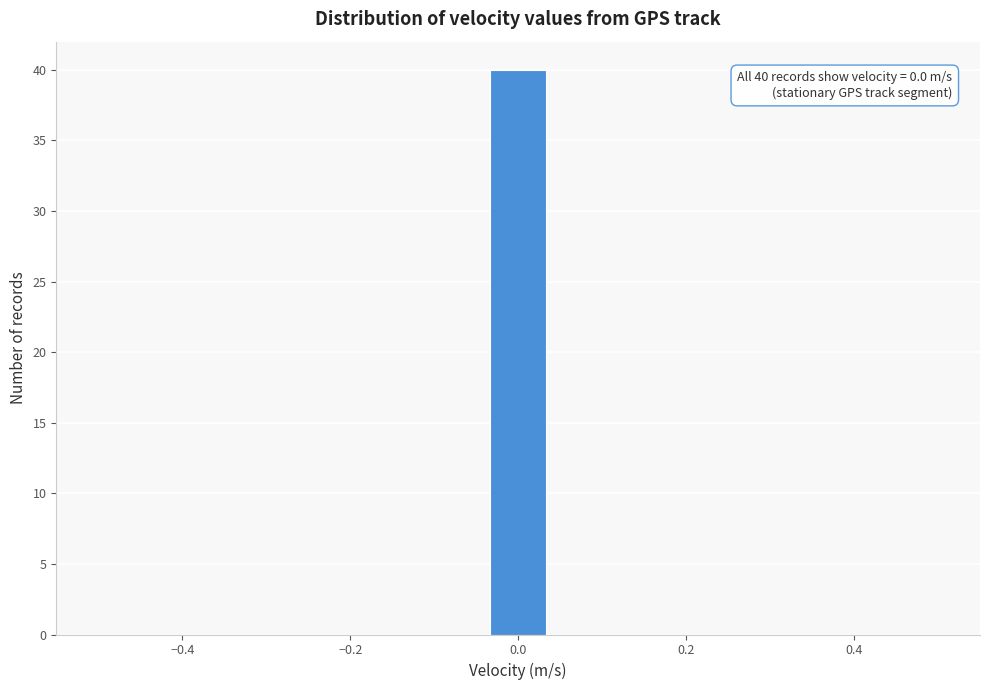

Around what value on the x-axis is the tallest bar? Give the approximate position of its centre, as read against the axis.

0.00